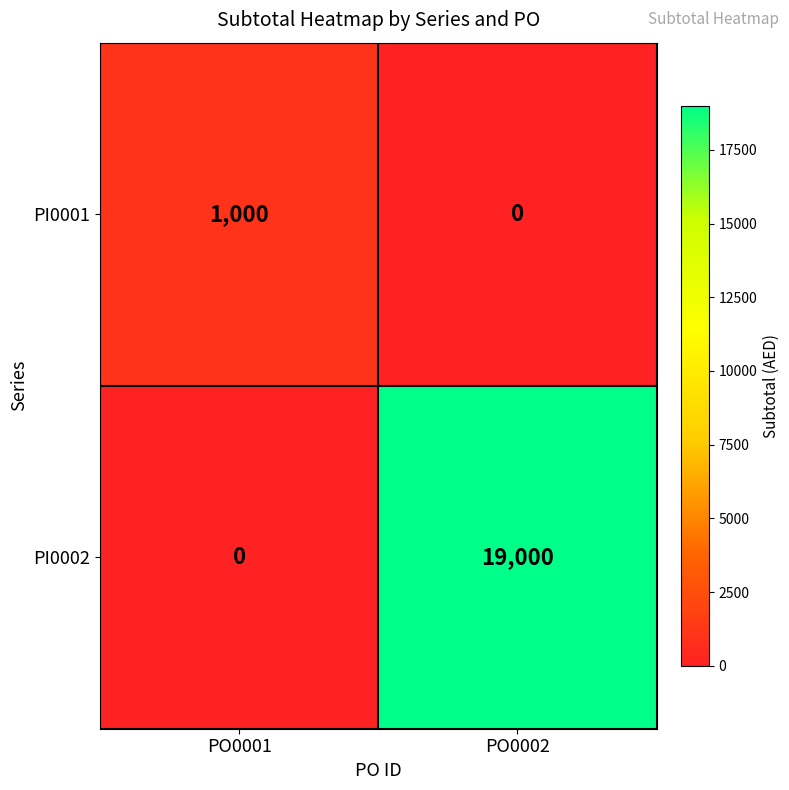

At PO0001, list the series in order from largest to smallest.

PI0001, PI0002